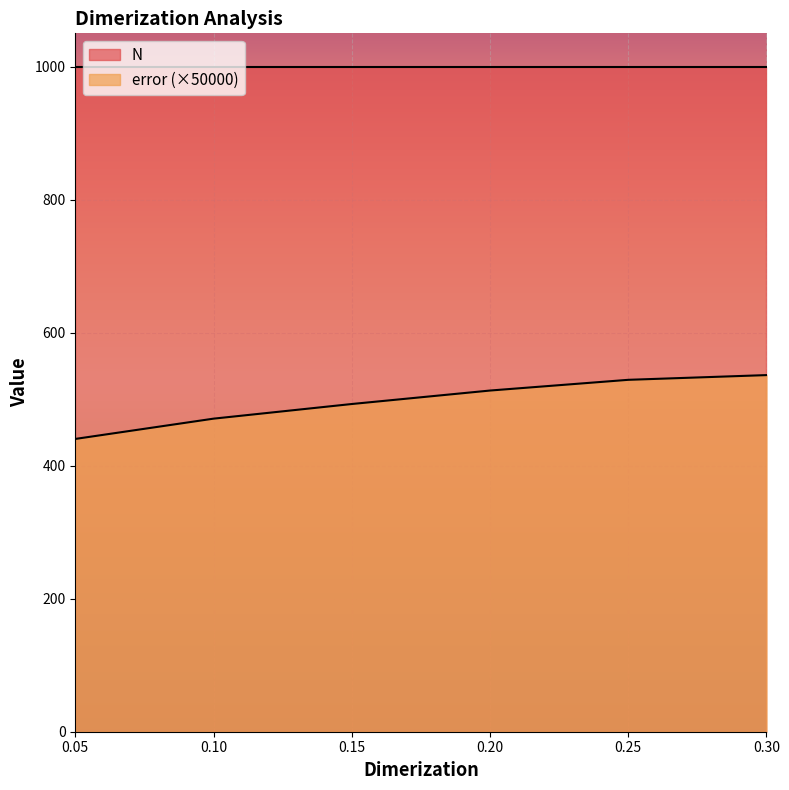

What is the difference between the second highest and minimum values in the error (×50000) series?

88.9